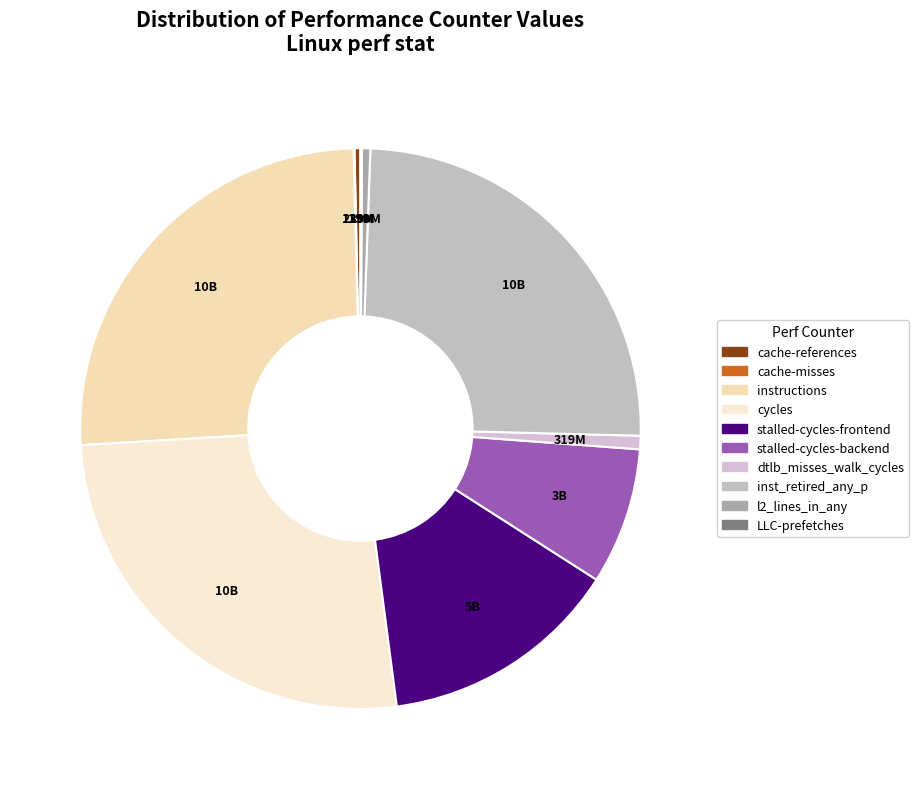

What is the total percentage of instructions and l2_lines_in_any?

26.0%